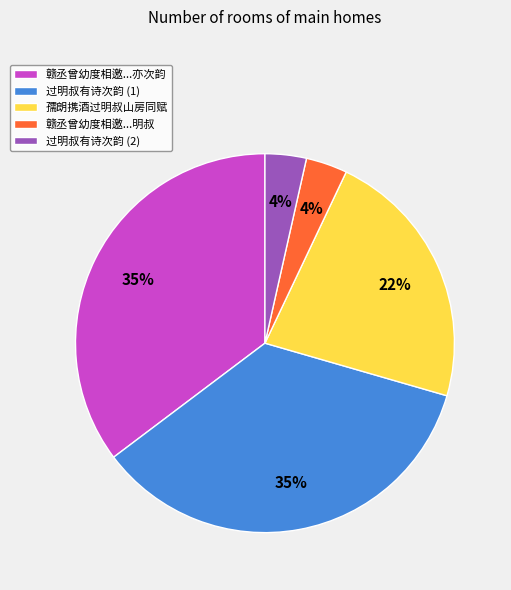

To the nearest percent, what portion does 过明叔有诗次韵 (2) represent?

4%